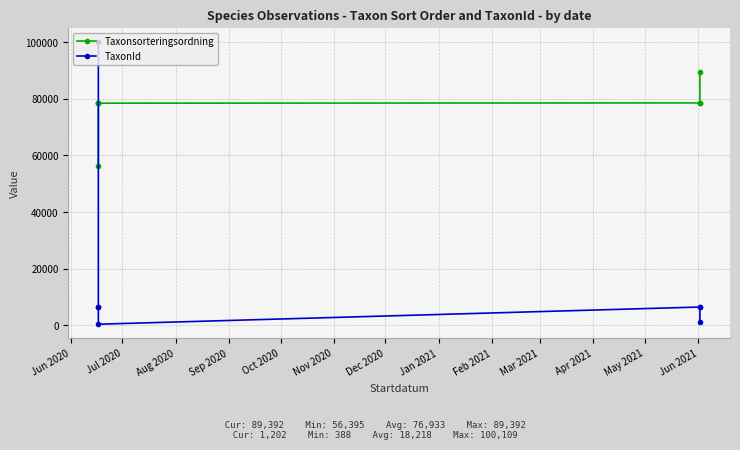

Which series changed the most between Aug 2020 and Sep 2020?

TaxonId